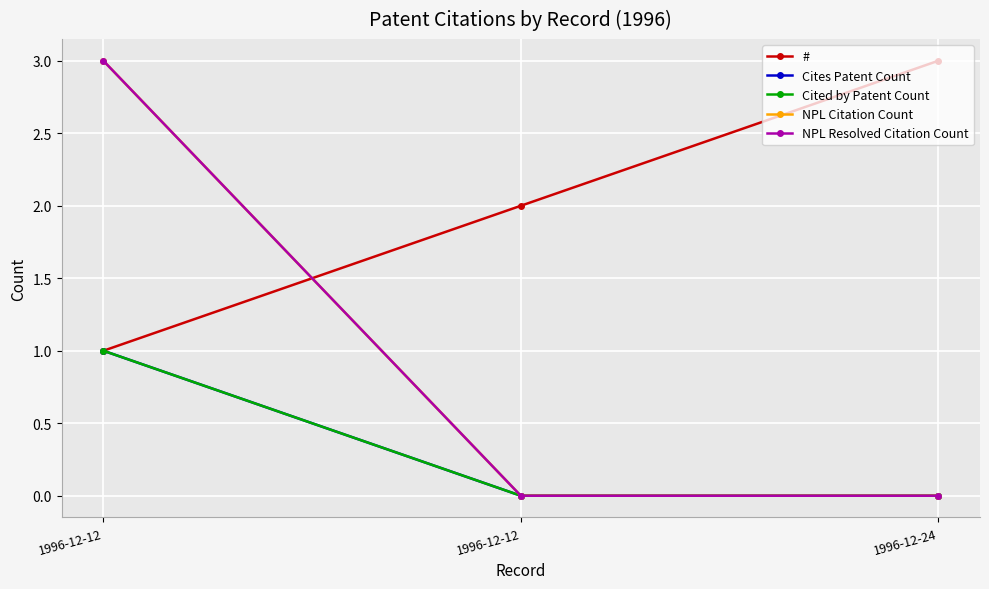

Reading right to left, transcribe all the data shown in this chart.

#: 3	2	1
Cites Patent Count: 0	0	1
Cited by Patent Count: 0	0	1
NPL Citation Count: 0	0	3
NPL Resolved Citation Count: 0	0	3